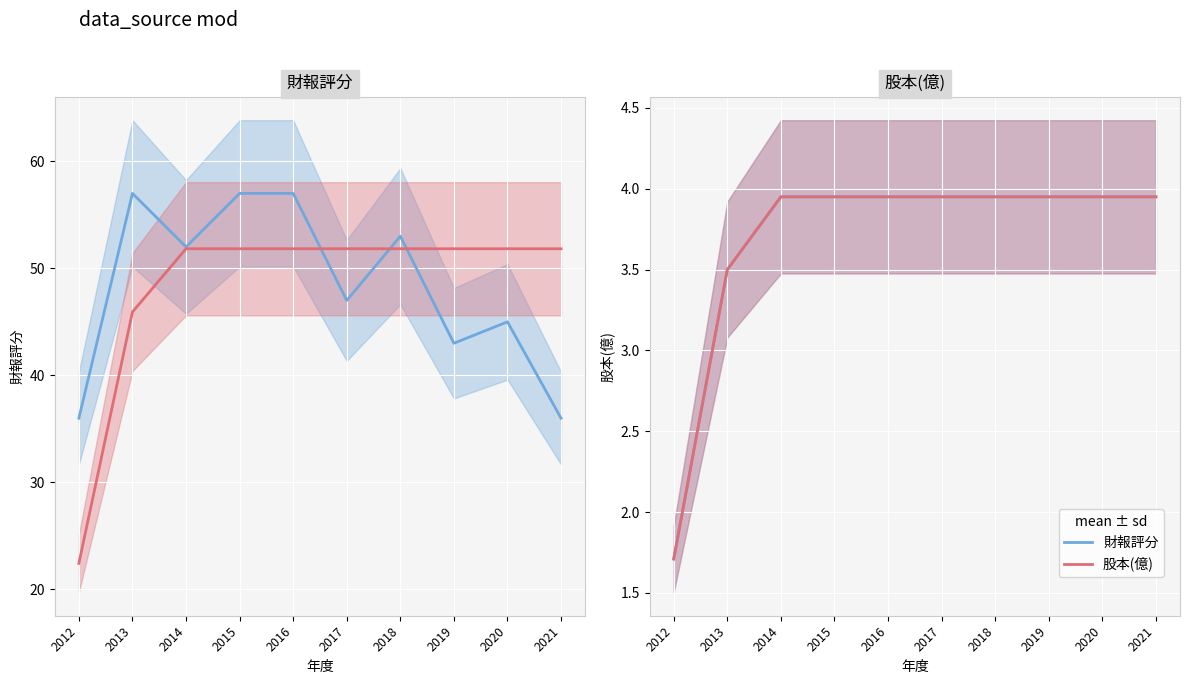

Which series has the largest total across all categories?

財報評分